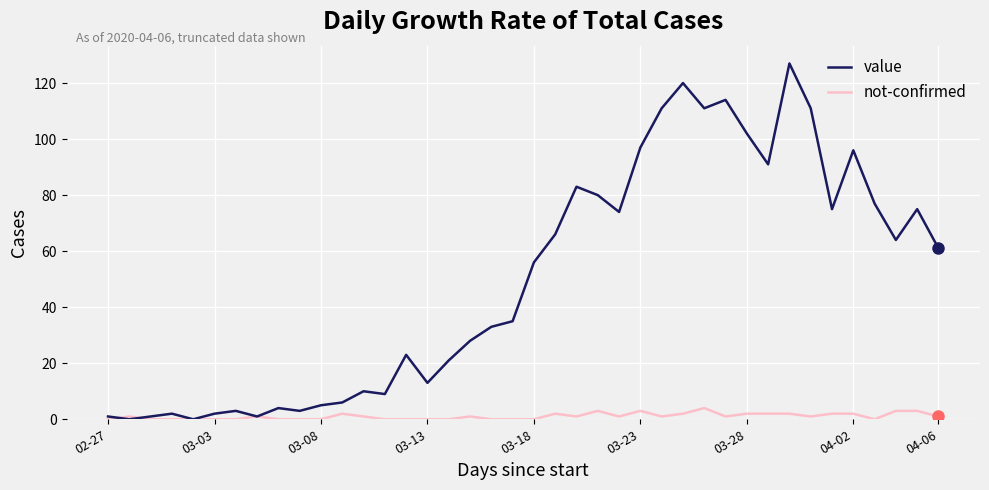

Which series has the largest range (max minus min)?

value